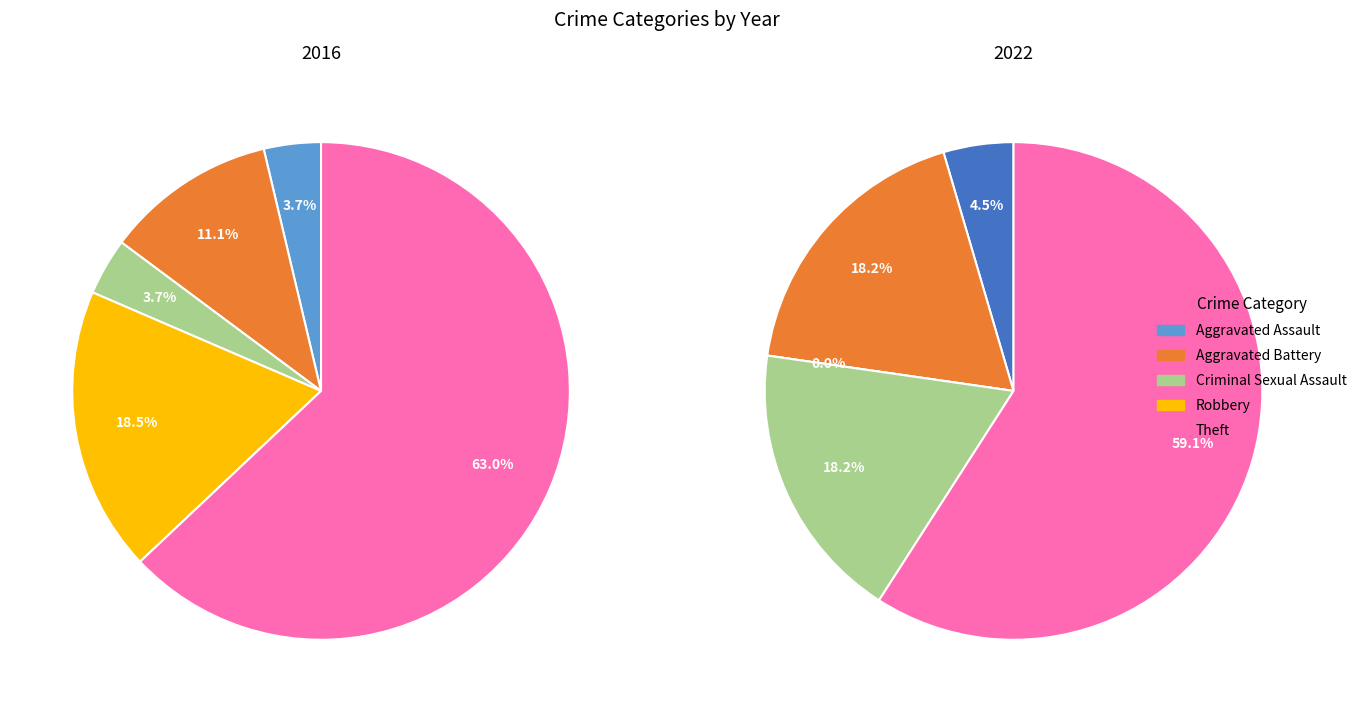

How much of the chart is everything except 2?

96.3%